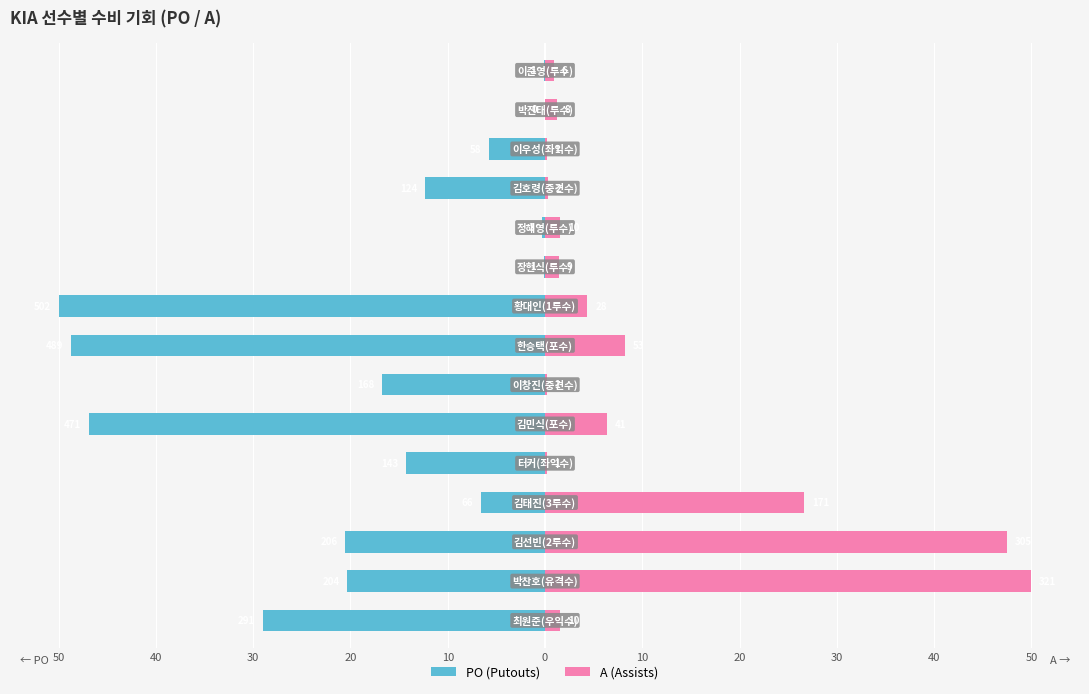

How many distinct data groups are displayed?

2